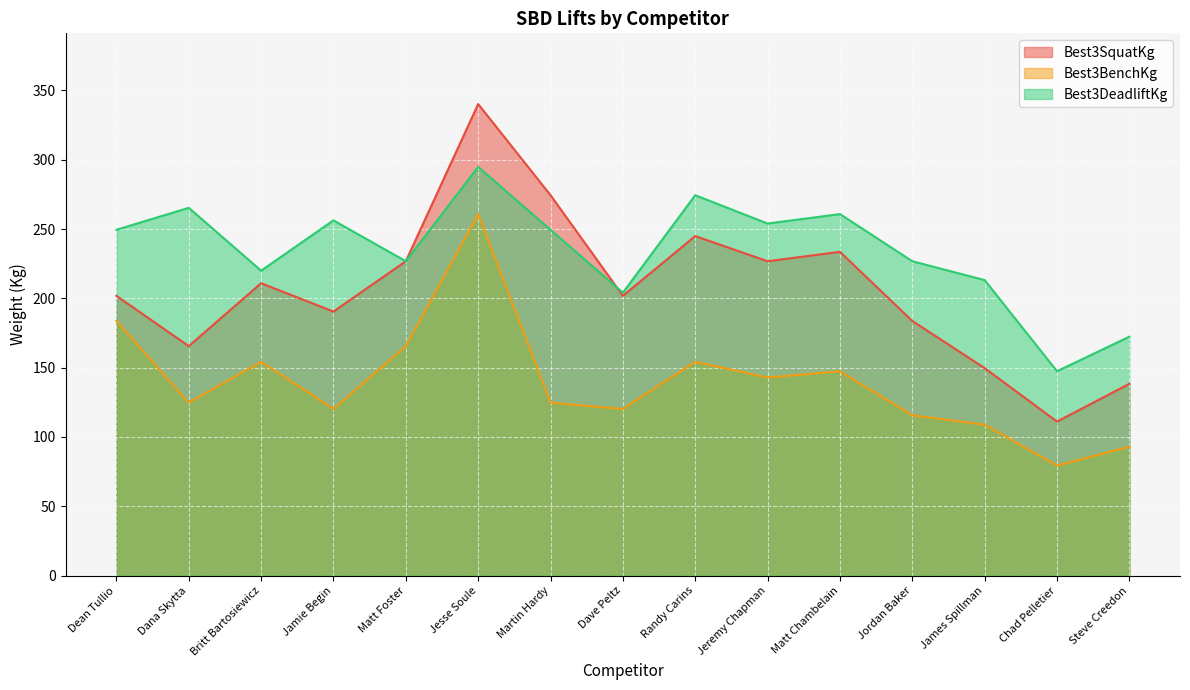

Reading left to right, transcribe all the data shown in this chart.

Best3SquatKg: 201.8	165.6	210.9	190.5	226.8	340.2	274.4	201.8	244.9	226.8	233.6	183.7	149.7	111.1	138.3
Best3BenchKg: 183.7	124.7	154.2	120.2	165.6	260.8	124.7	120.2	154.2	142.9	147.4	115.7	108.9	79.4	93.0
Best3DeadliftKg: 249.5	265.4	220.0	256.3	226.8	294.8	249.5	204.1	274.4	254.0	260.8	226.8	213.2	147.4	172.4